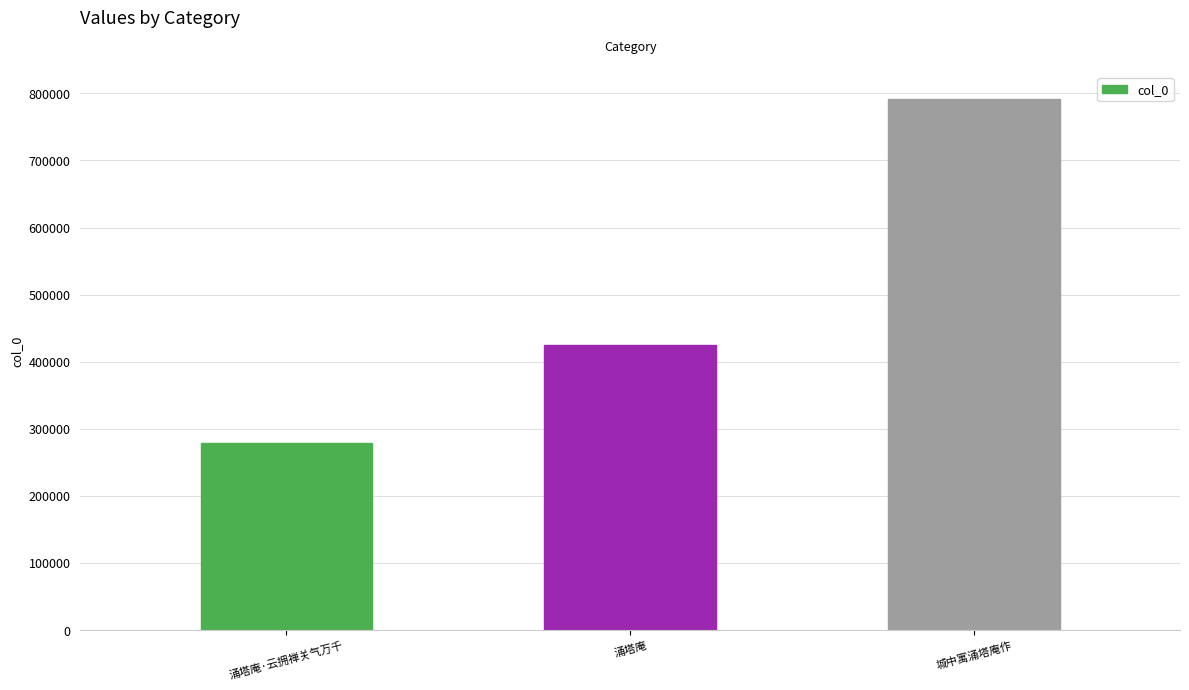

Reading left to right, extract all data points from this chart.

278519	425189	792022